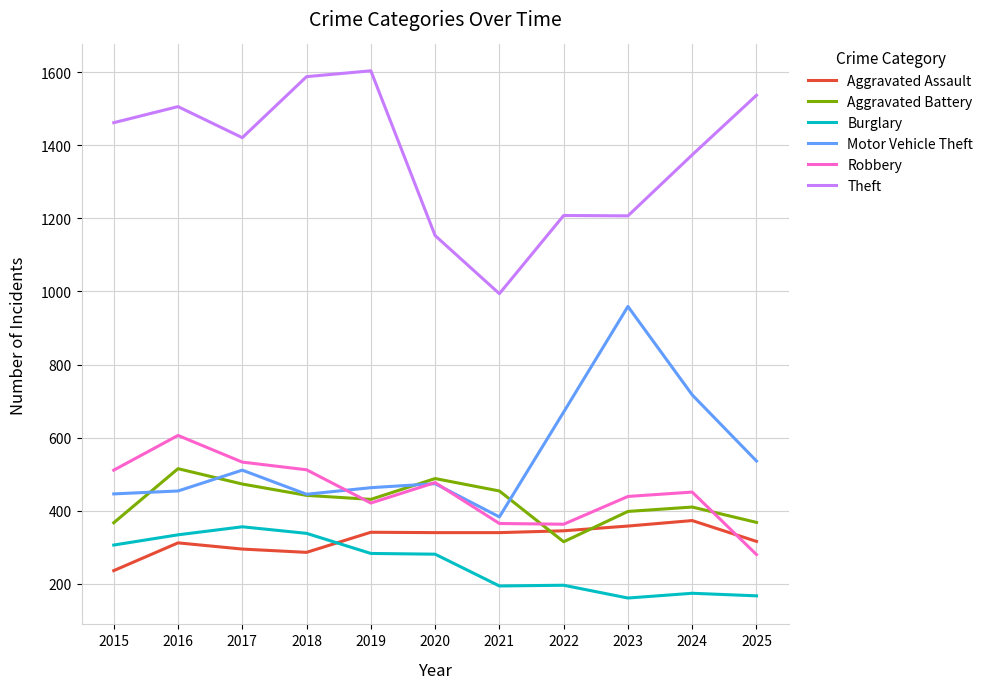

Is the value of Theft at 2023 greater than the value of Aggravated Assault at 2023?

Yes